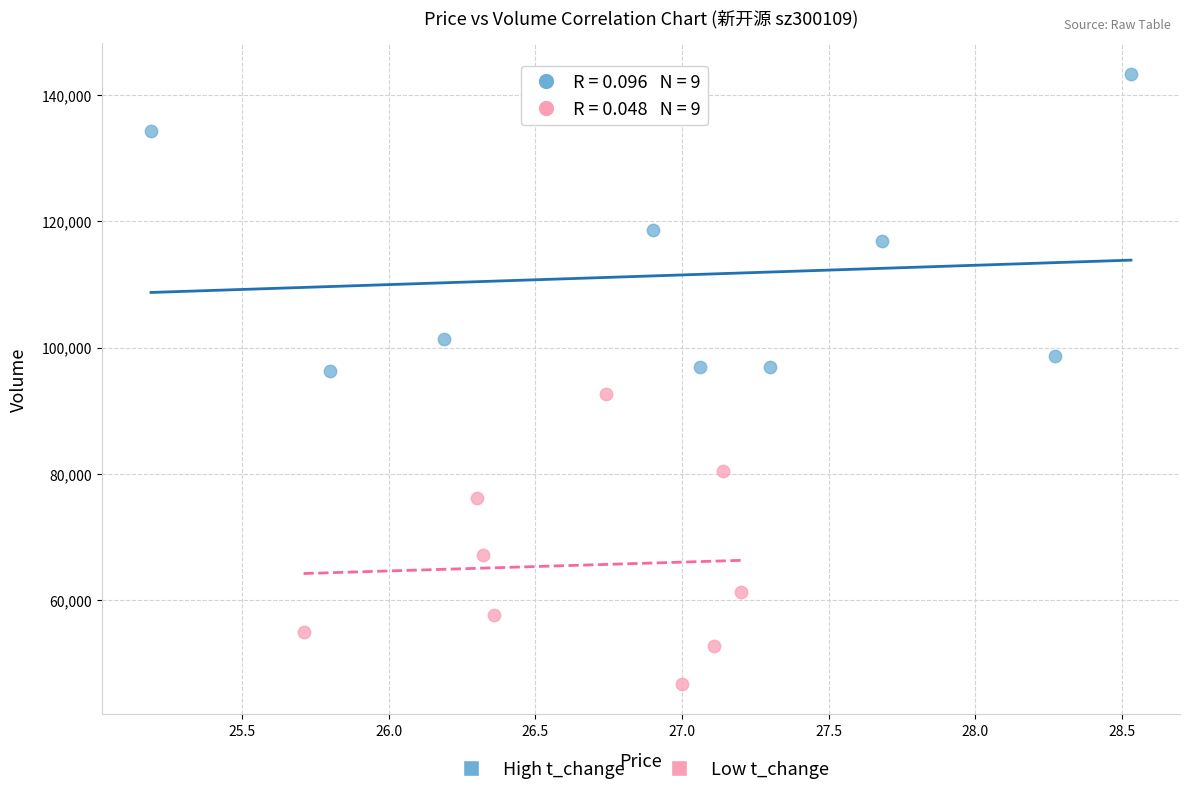

What are all the series names shown in the legend?

High t_change, Low t_change